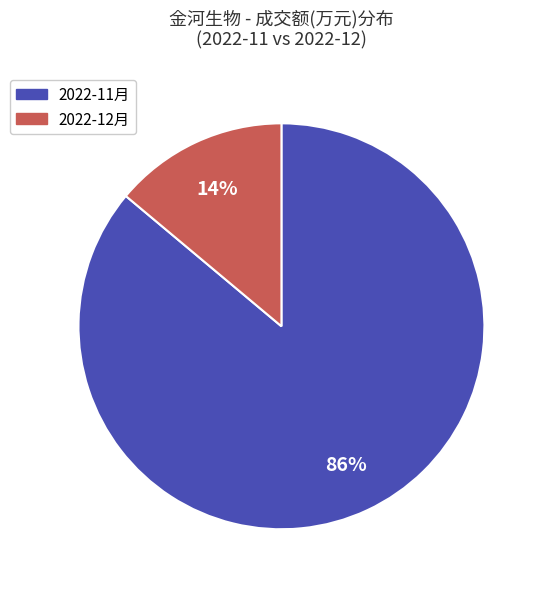

To the nearest percent, what is the difference between the largest and smallest slice percentages?

72%